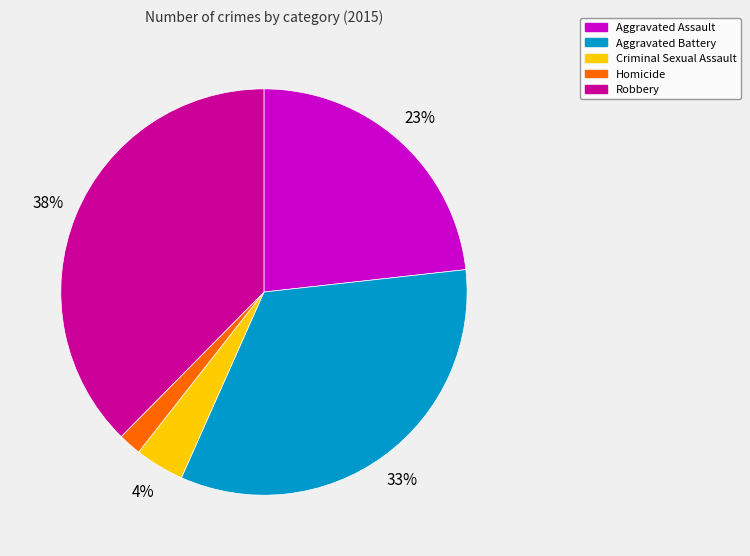

What percentage is the Criminal Sexual Assault slice, to the nearest percent?

4%